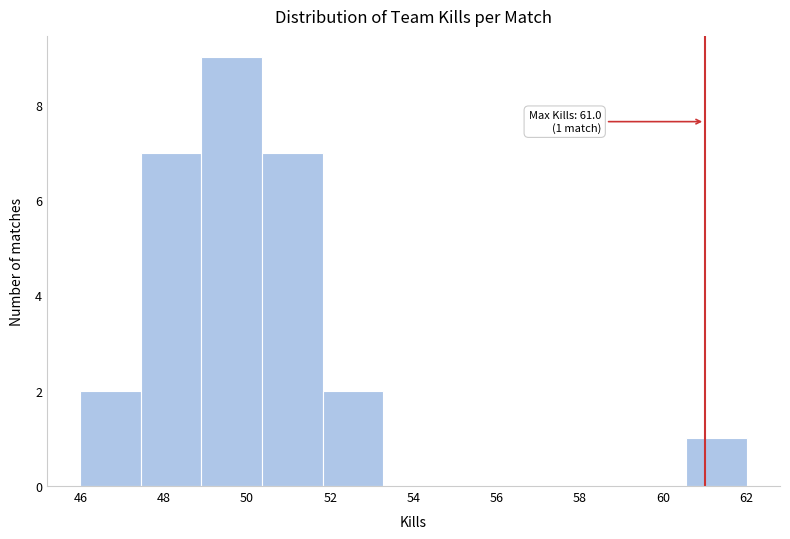

Which range on the x-axis has the tallest bar?

49.0 to 50.4